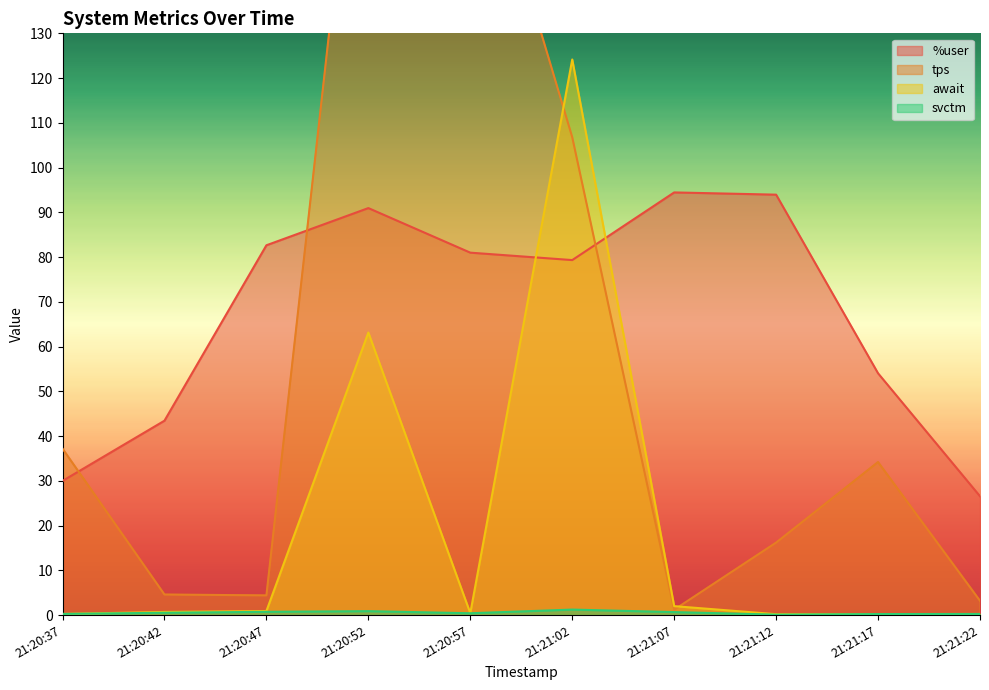

What position from the right is 21:20:42?

9